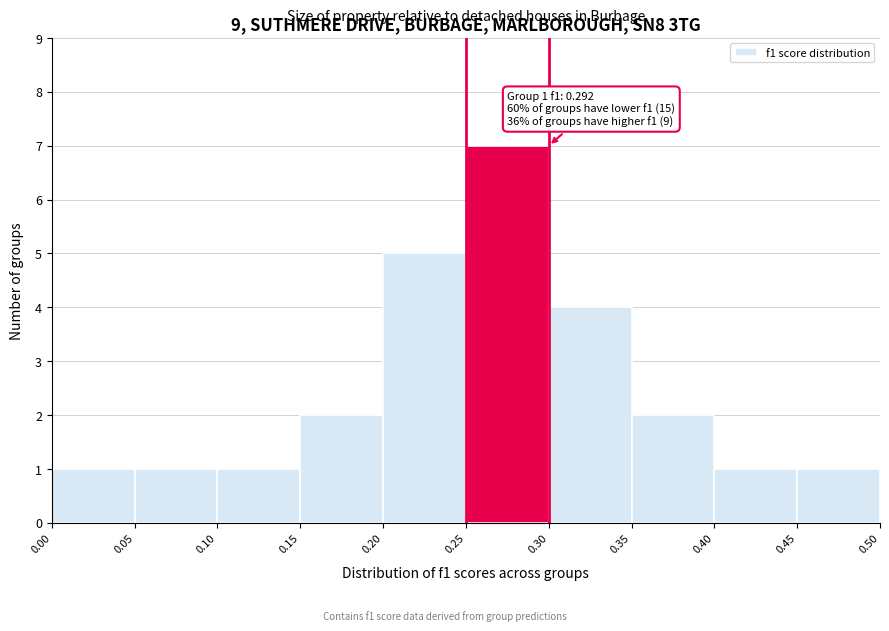

Over which range of the x-axis is the bar tallest?

0.25 to 0.30